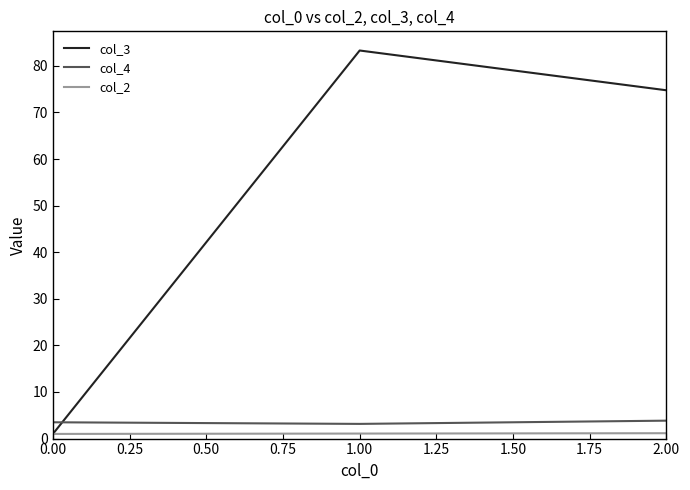

True or false: col_3 has a value of 1.0 at 0.00.

True